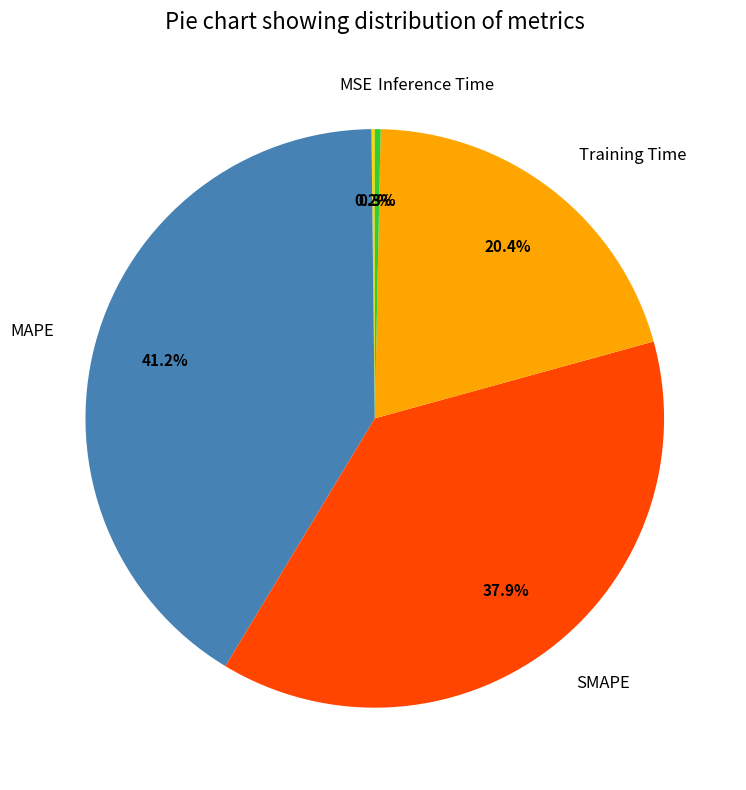

Does Inference Time account for over 50% of the chart?

No